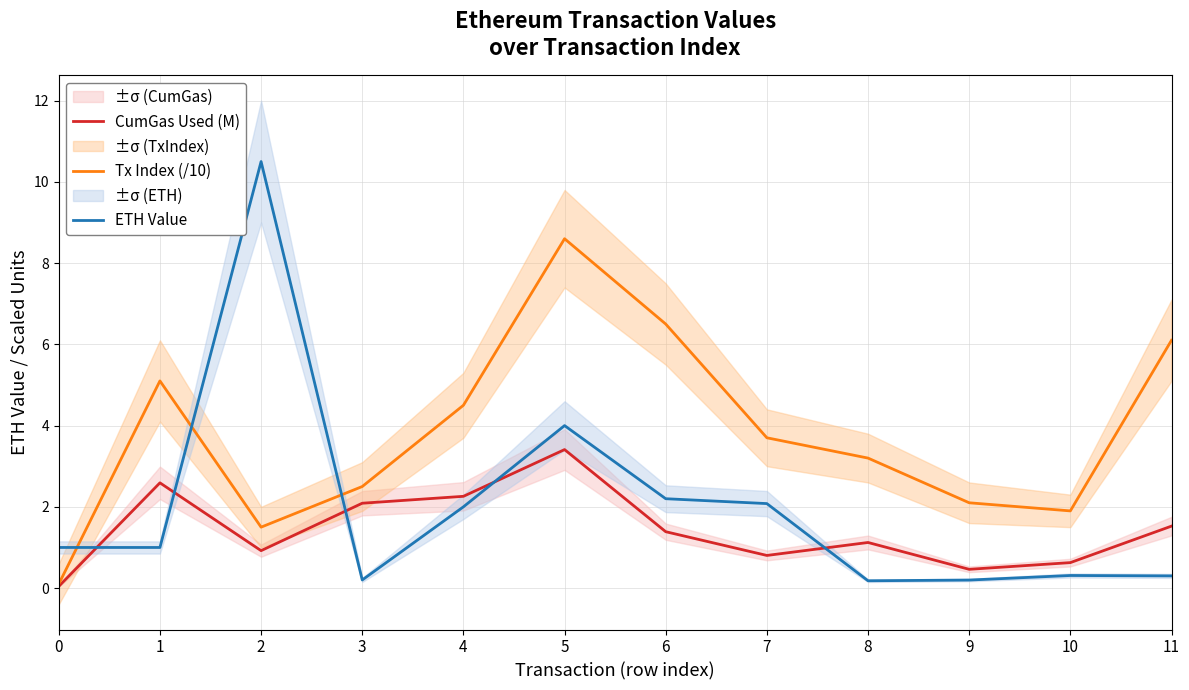

Which series has the largest total across all categories?

Tx Index (/10)